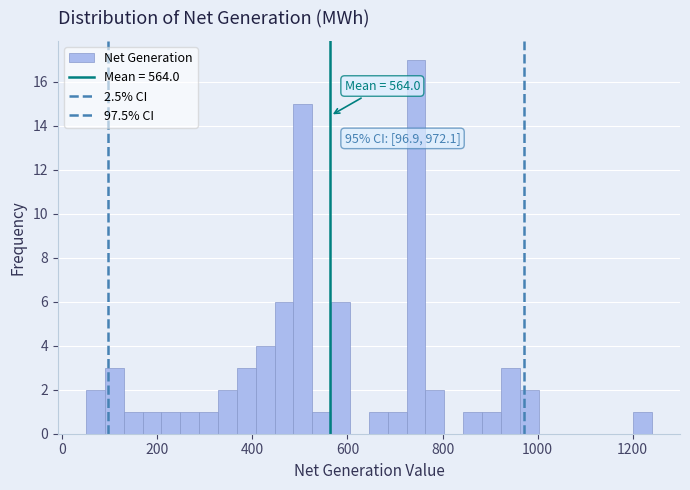

Around what value on the x-axis is the tallest bar? Give the approximate position of its centre, as read against the axis.

740